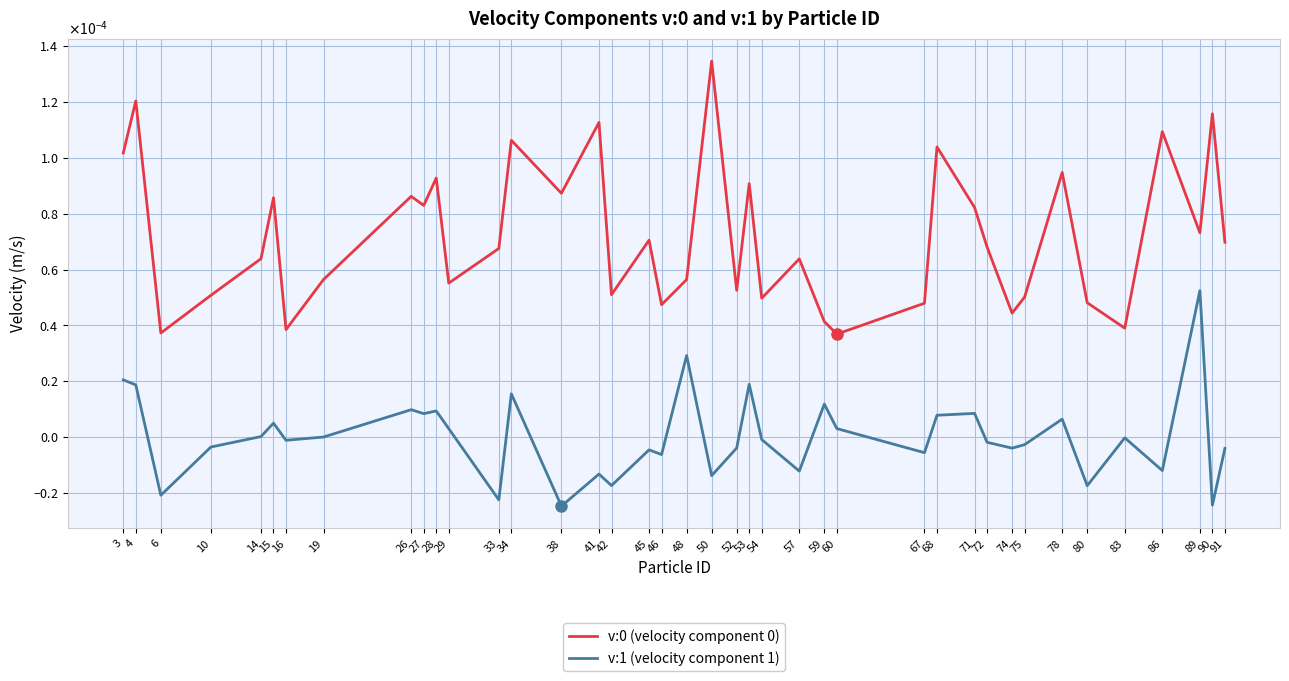

Is this an area chart (filled region under the line)?

No